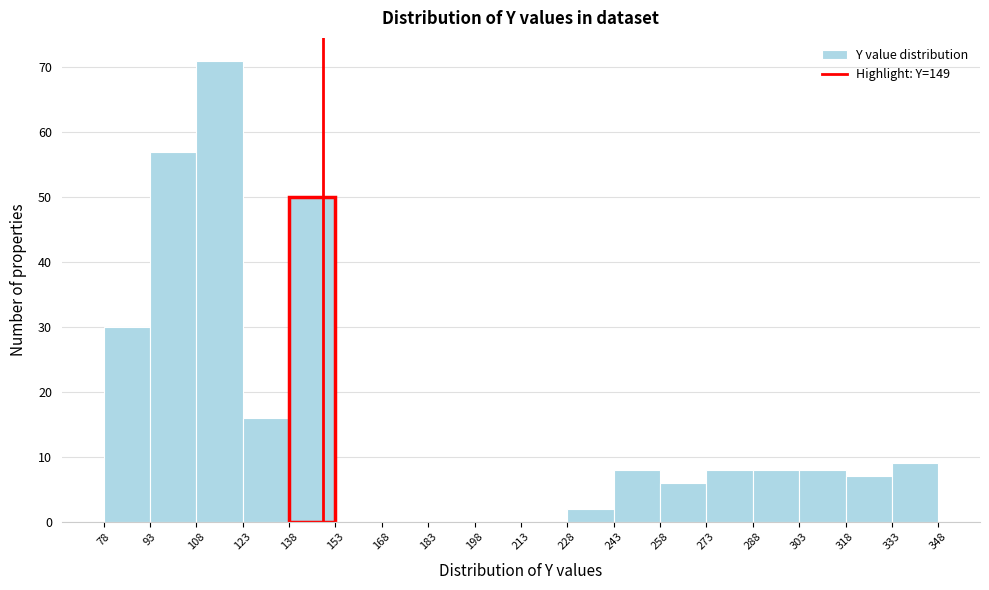

Reading left to right, list every bar in this chart as the range it spans on the x-axis followed by its height. The values are not printed on the chart, so give them approximately, as read against the axis.

78 to 93: 30
93 to 108: 57
108 to 123: 71
123 to 138: 16
138 to 153: 50
153 to 168: 0
168 to 183: 0
183 to 198: 0
198 to 213: 0
213 to 228: 0
228 to 243: 2
243 to 258: 8
258 to 273: 6
273 to 288: 8
288 to 303: 8
303 to 318: 8
318 to 333: 7
333 to 348: 9